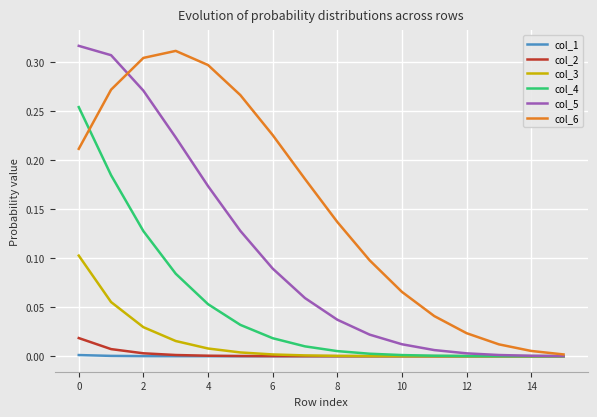

Which series has the largest total across all categories?

col_6